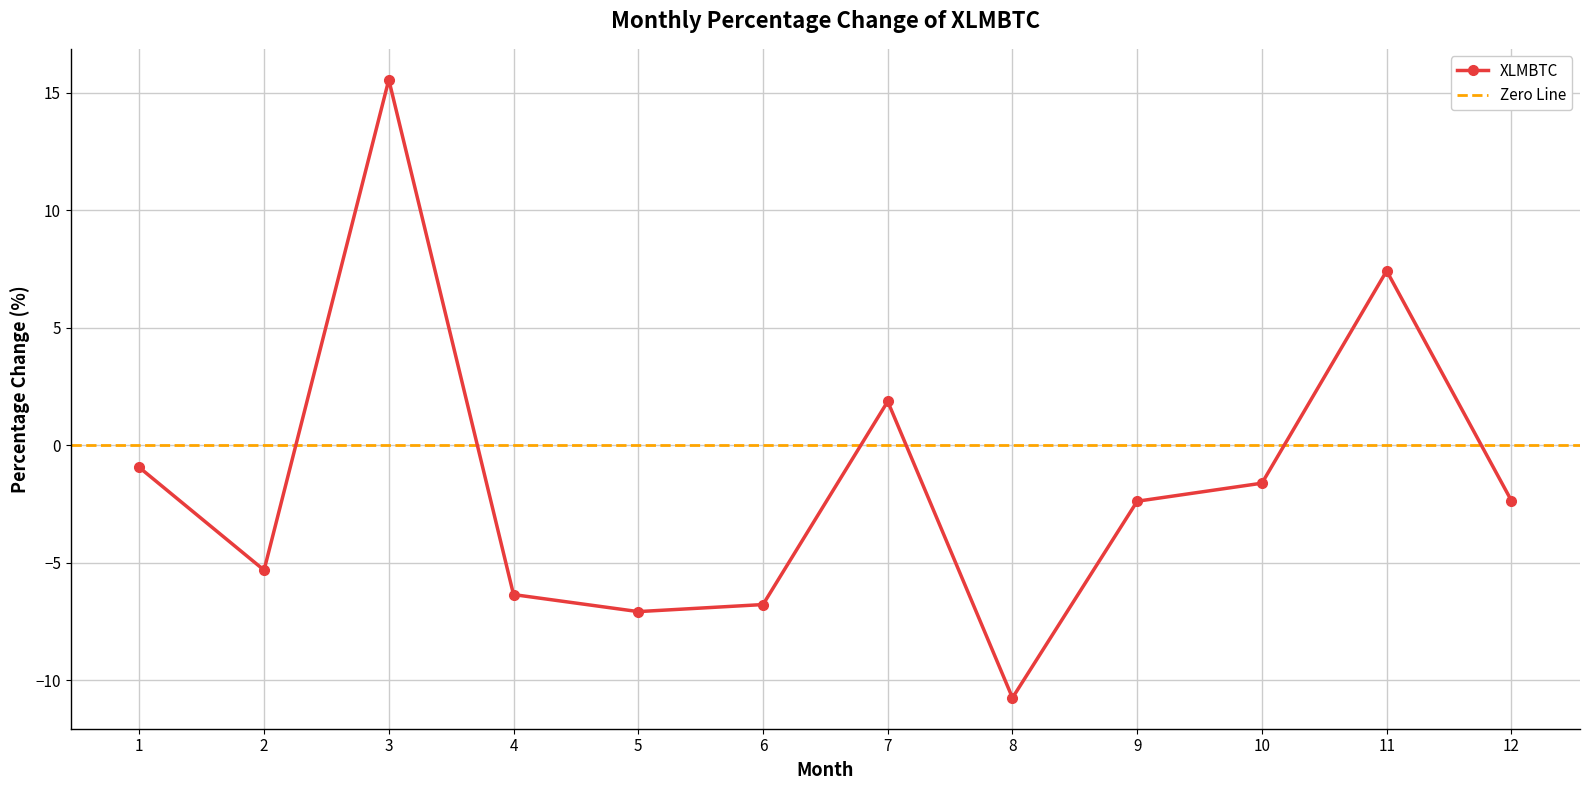

What is the value of the XLMBTC point at the 4th from the left?

-6.4